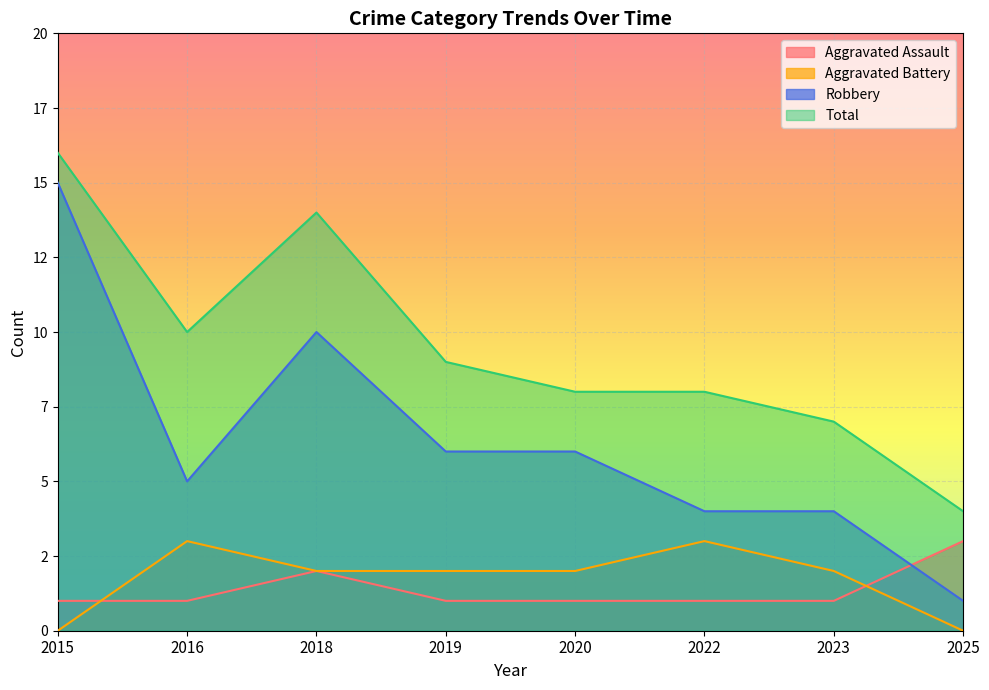

At which category is the sum across all series the highest?

2015